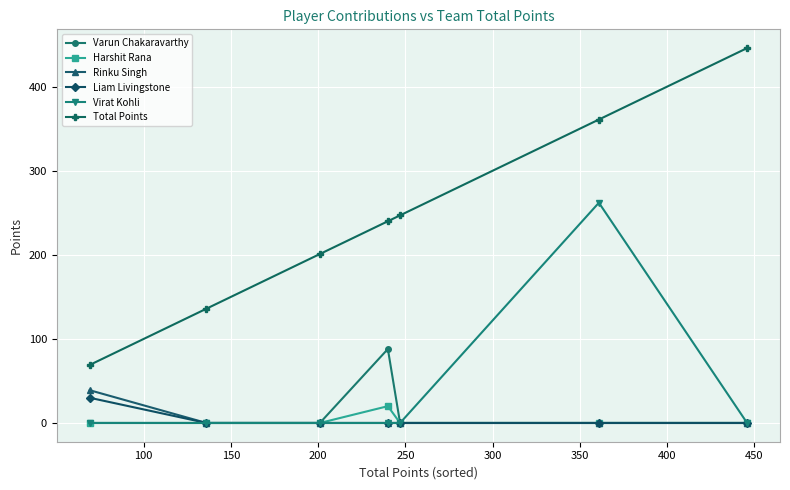

Which series has the largest total across all categories?

Total Points